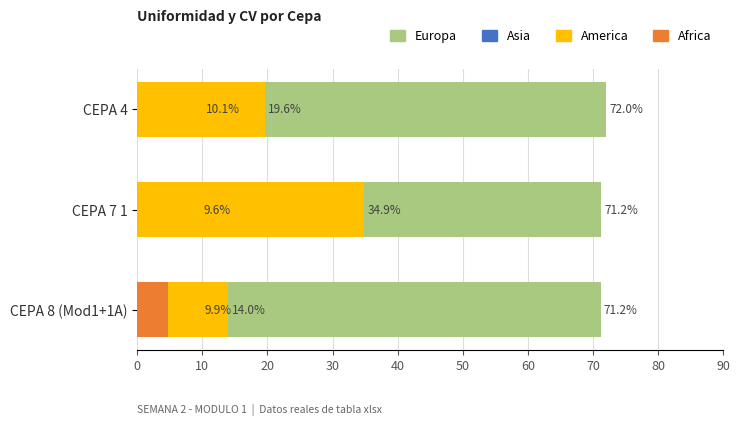

What is the total value across all series at CEPA 4?

101.7